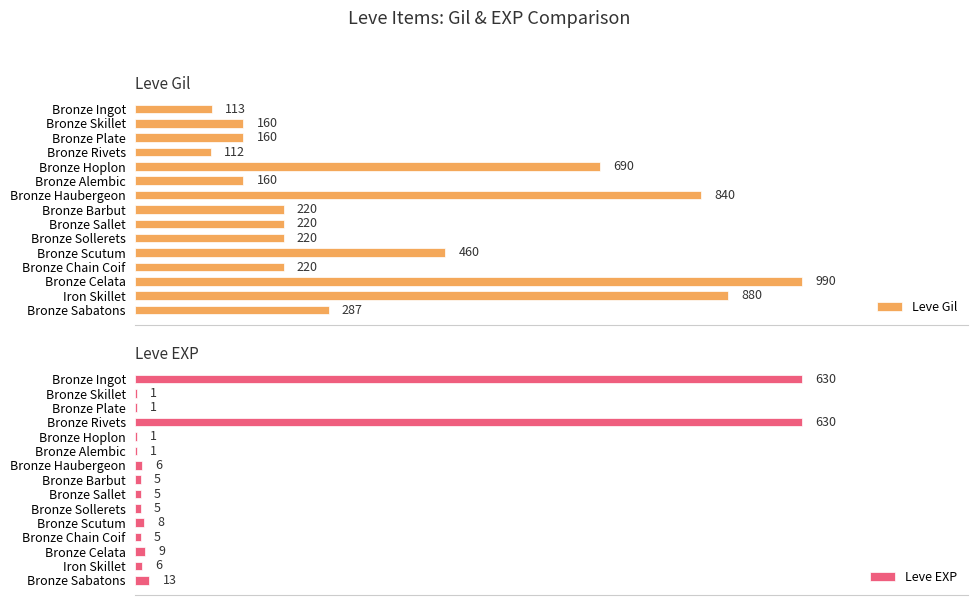

At which label is Leve EXP closest to 315?

Bronze Sabatons